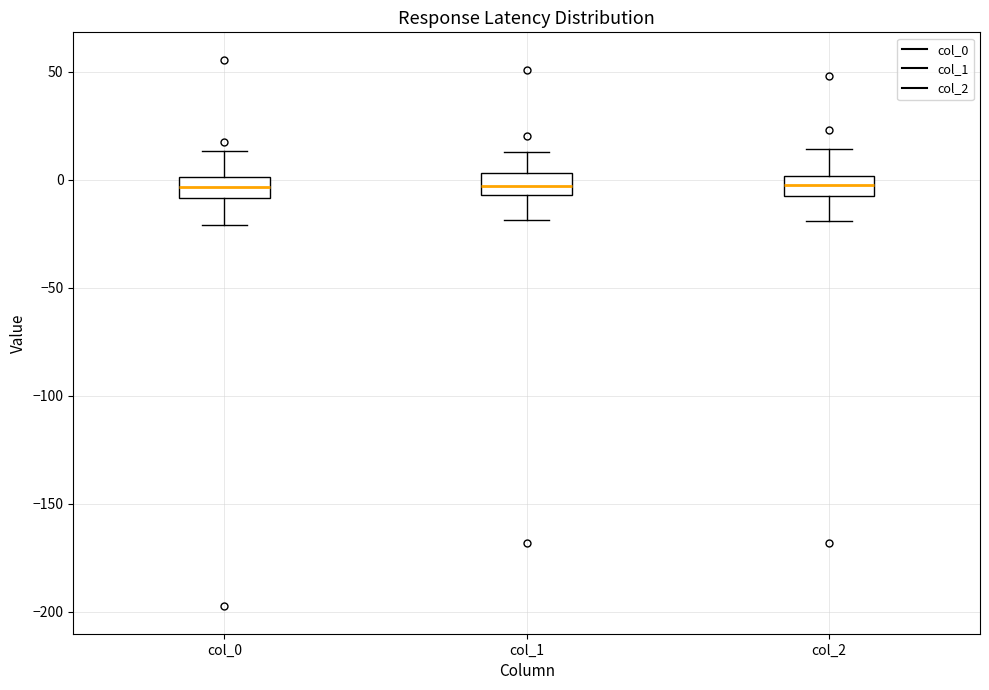

Reading left to right, transcribe this box plot: for each box, give where its median line is, the range the box spans, and where its two whiskers end, as read against the y-axis. The values are not printed on the chart, so give them approximately, as read against the axis.

col_0: median -5, box -10 to 0, whiskers -20 to 15
col_1: median -5 (inside the box), box -5 to 5, whiskers -20 to 15
col_2: median 0 (inside the box), box -5 to 0, whiskers -20 to 15